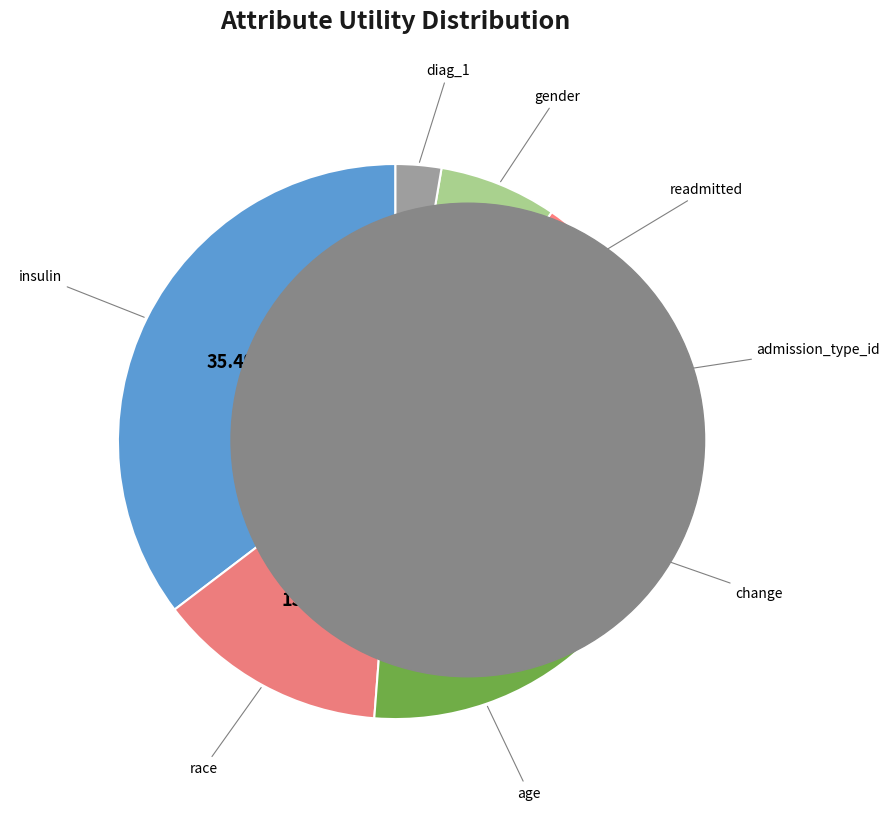

Which slice is the smallest?

diag_1